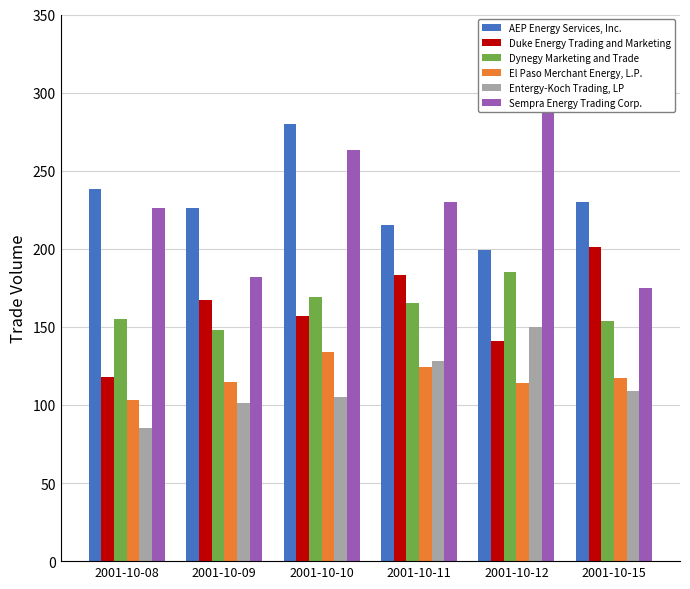

At which category is the sum across all series the highest?

2001-10-10